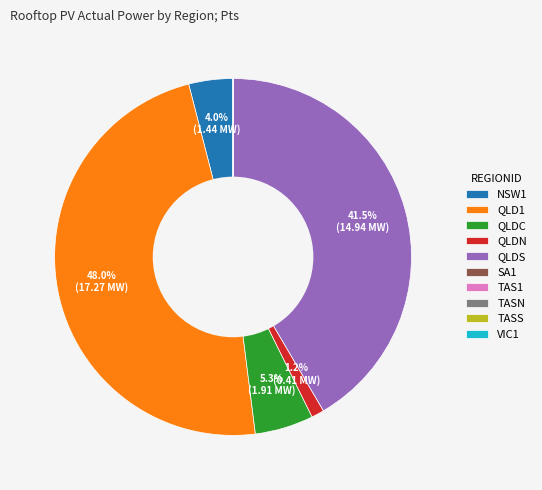

What percentage is NOT represented by QLD1?

52.0%